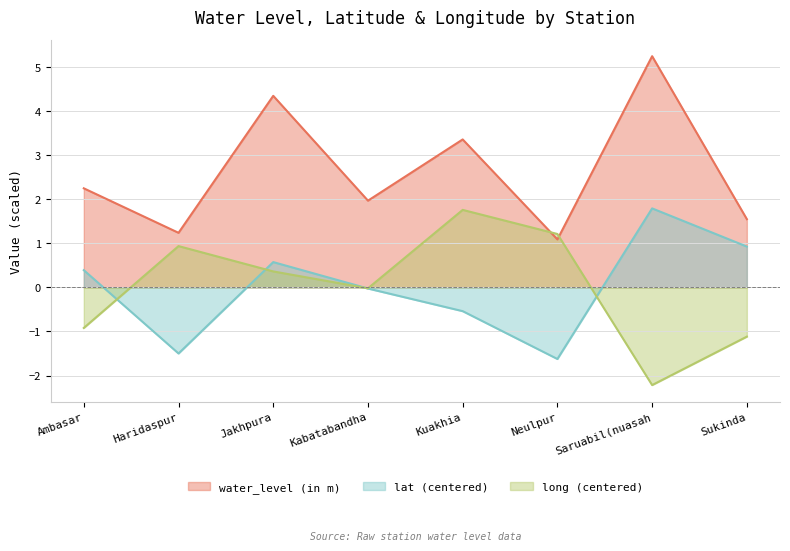

How many data points in long are less than 0?

4